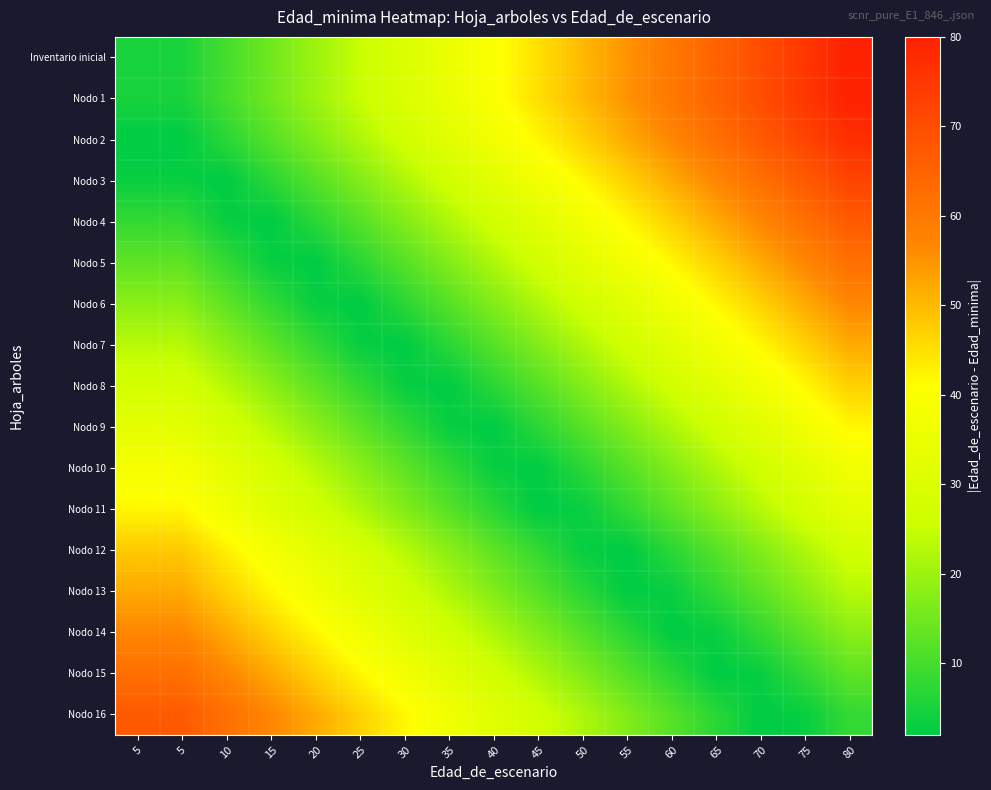

How many series are shown in this chart?

17